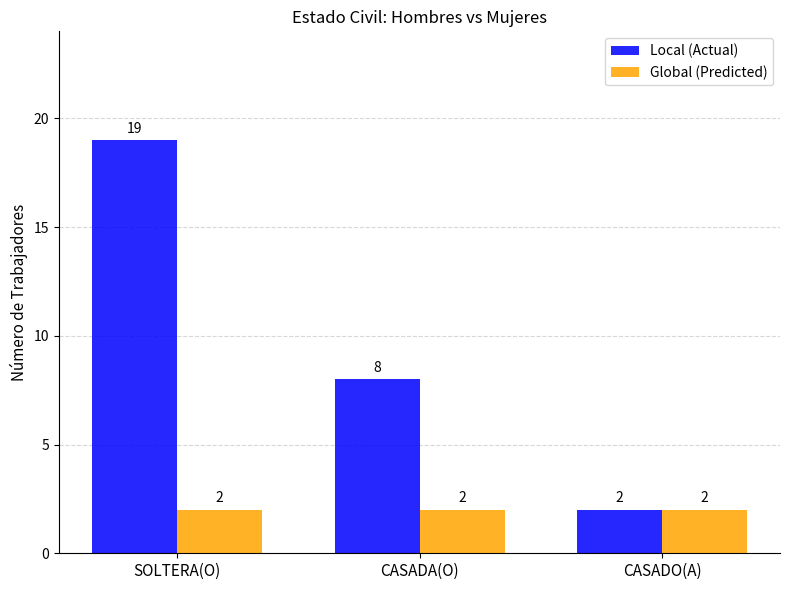

Which label corresponds to the largest value in the chart?

SOLTERA(O)